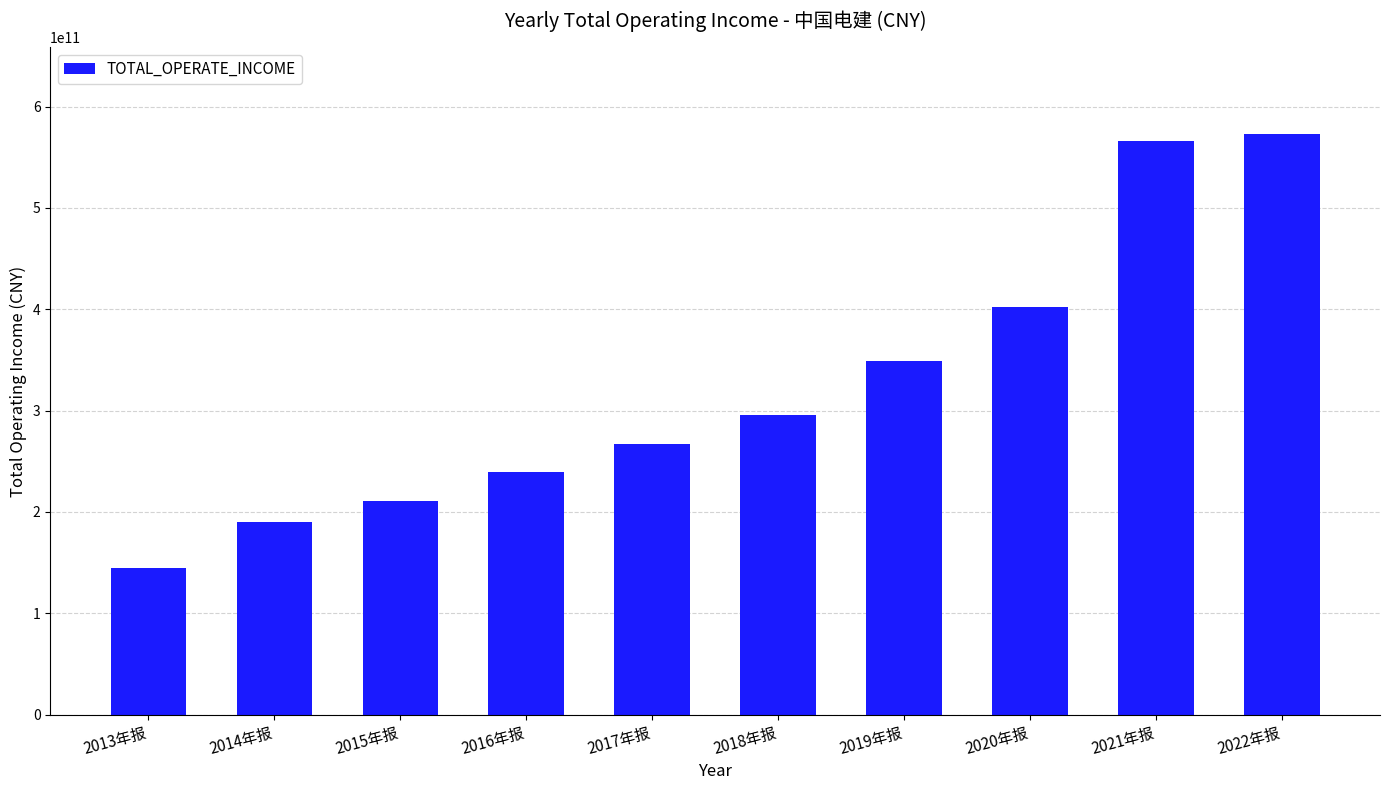

What position from the left is 2019年报?

7